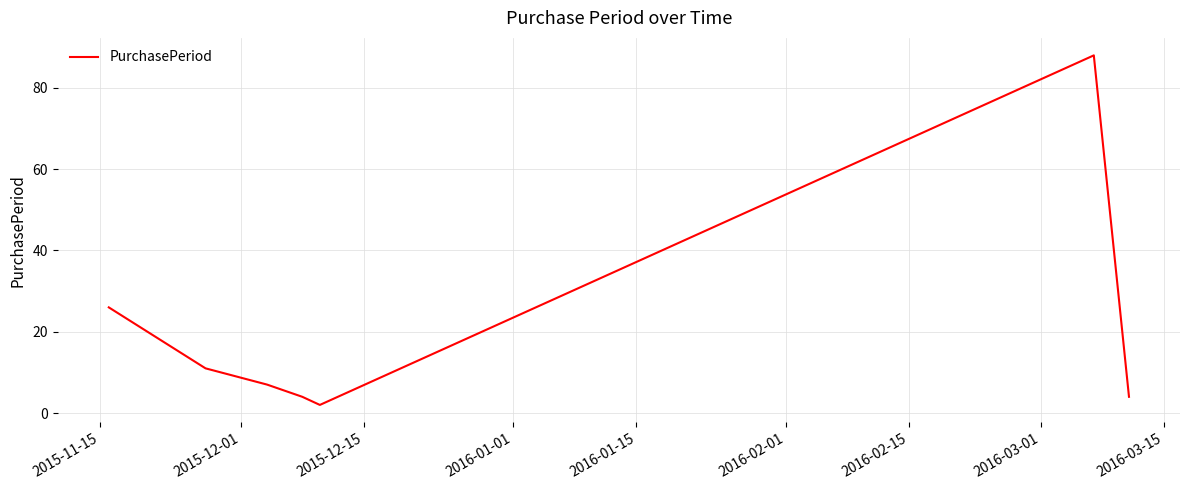

What is the maximum value shown in the chart?

88